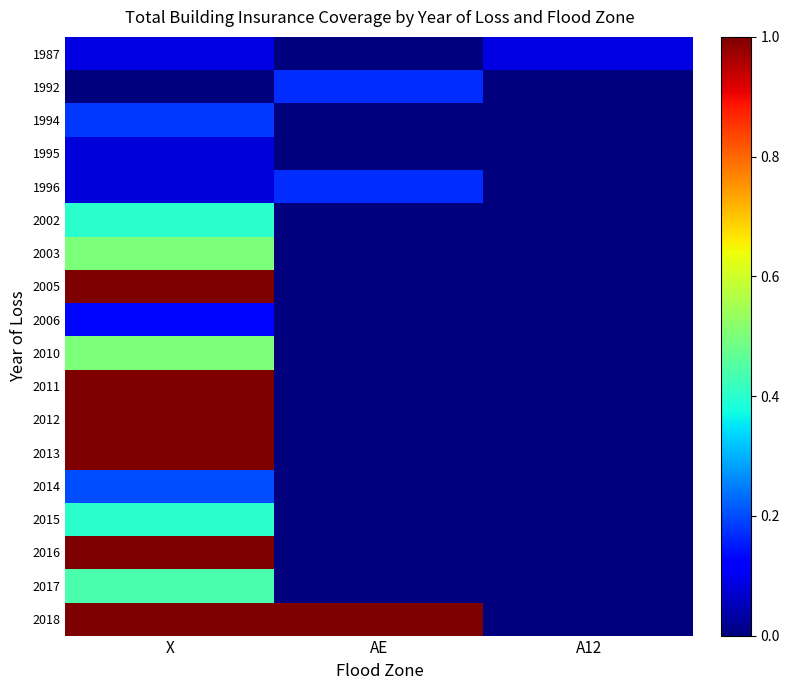

What is the total value across all series at X?

9.0